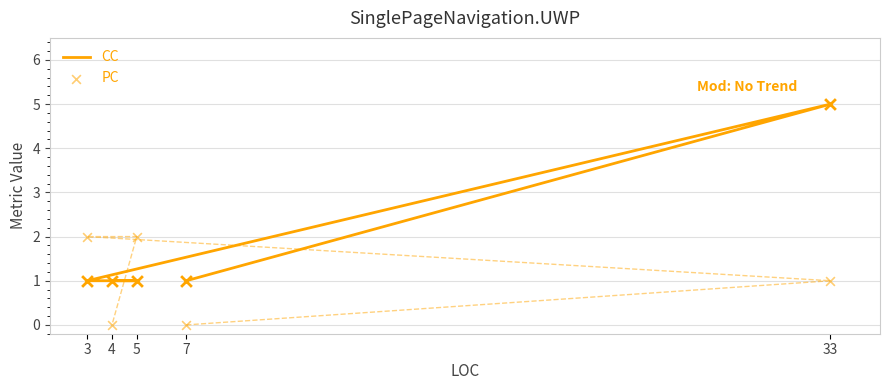

What are all the series names shown in the legend?

CC, PC